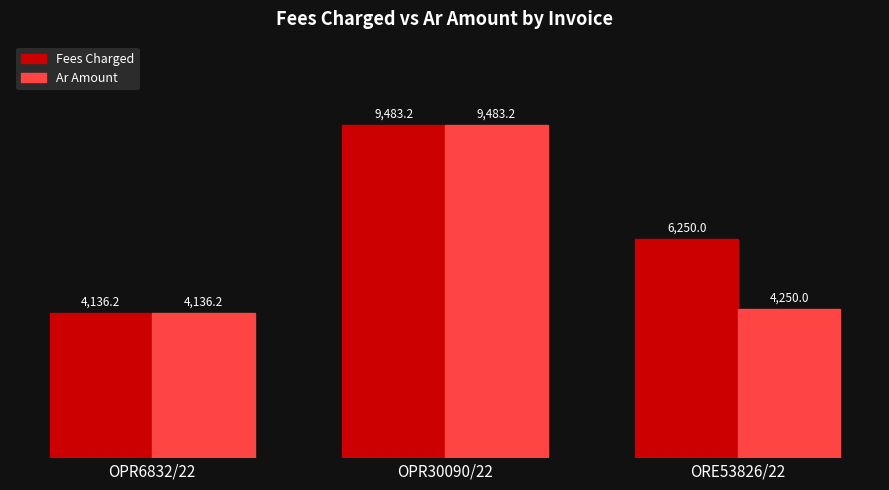

What is the highest value of the Ar Amount series?

9483.2